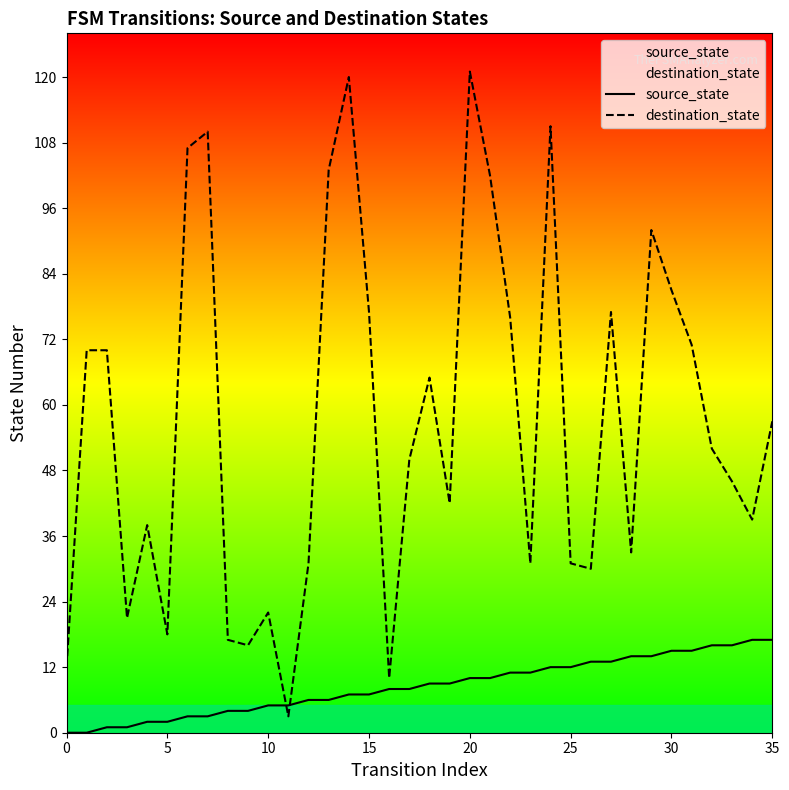

Is the value of source_state at 25 greater than the value of destination_state at 16?

No